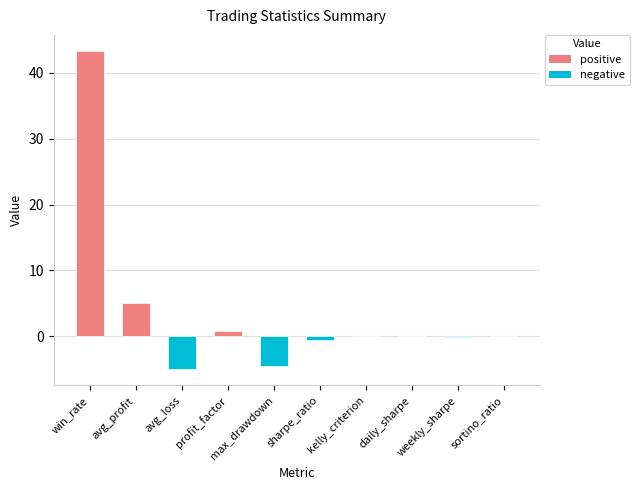

How many data points does each series have?

10